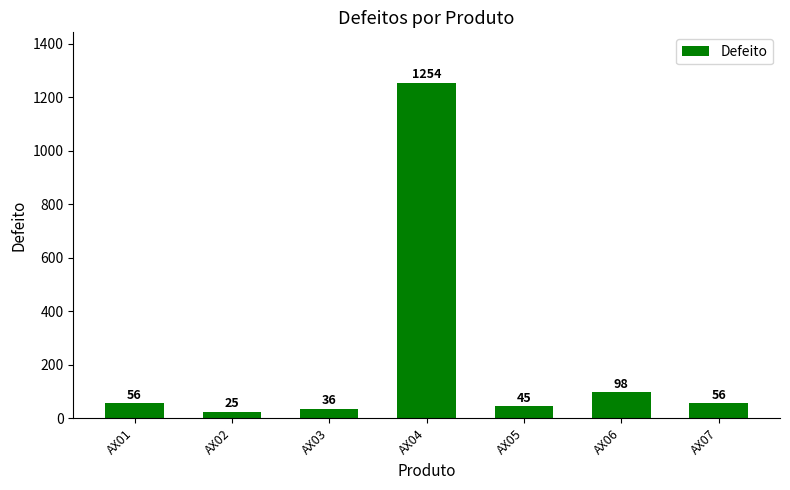

What is the value of the 1st bar from the left?

56